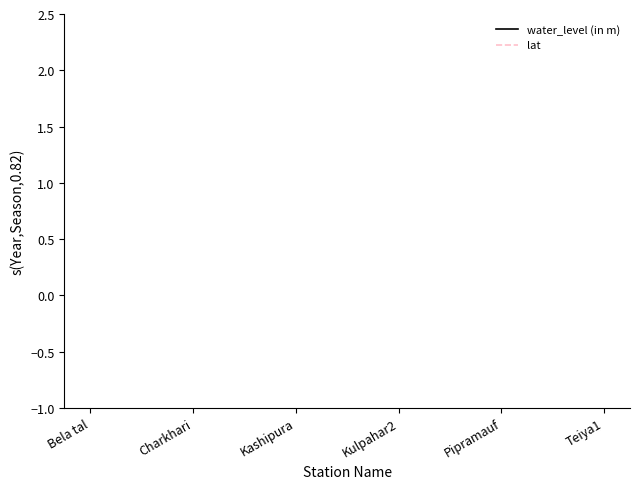

How many values in the water_level (in m) series exceed 5?

3